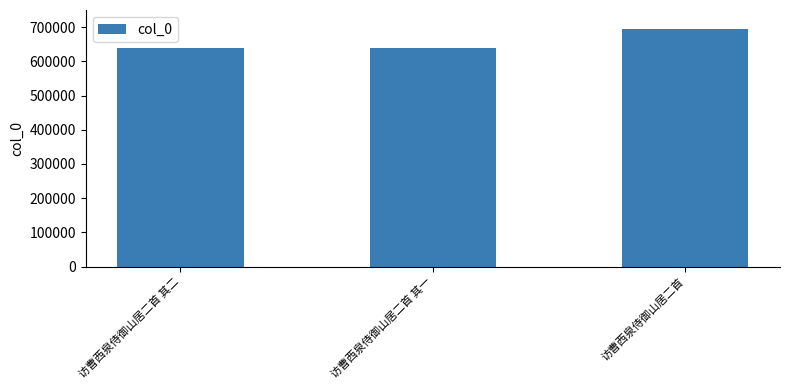

What is the label of the 3rd bar from the left?

访曹西泉侍御山居二首